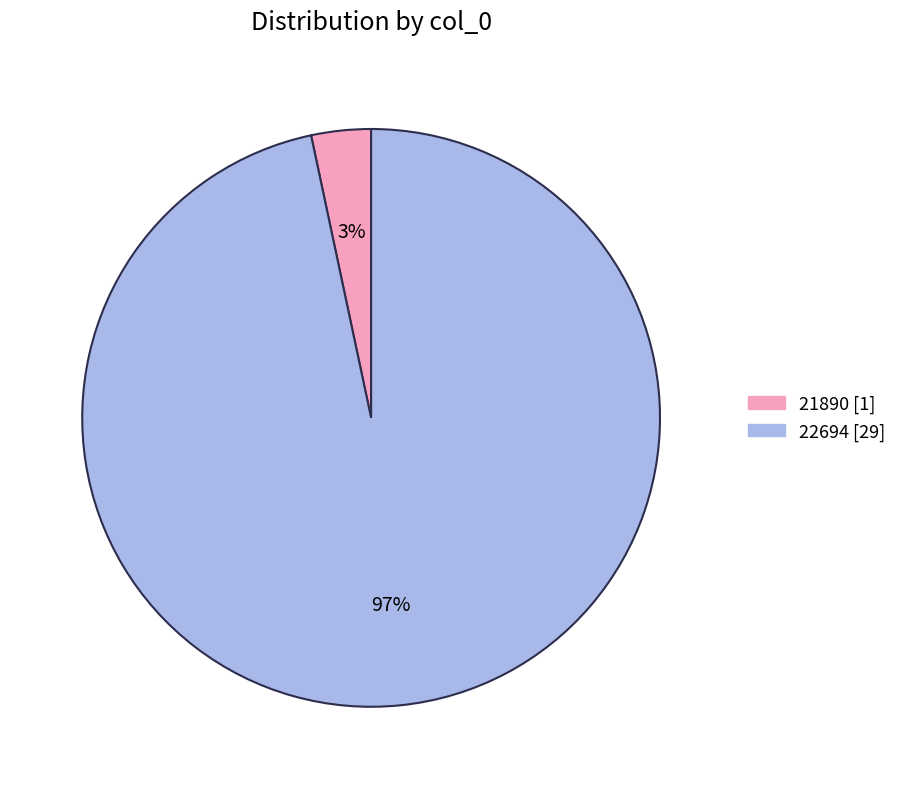

How many slices are in this pie chart?

2